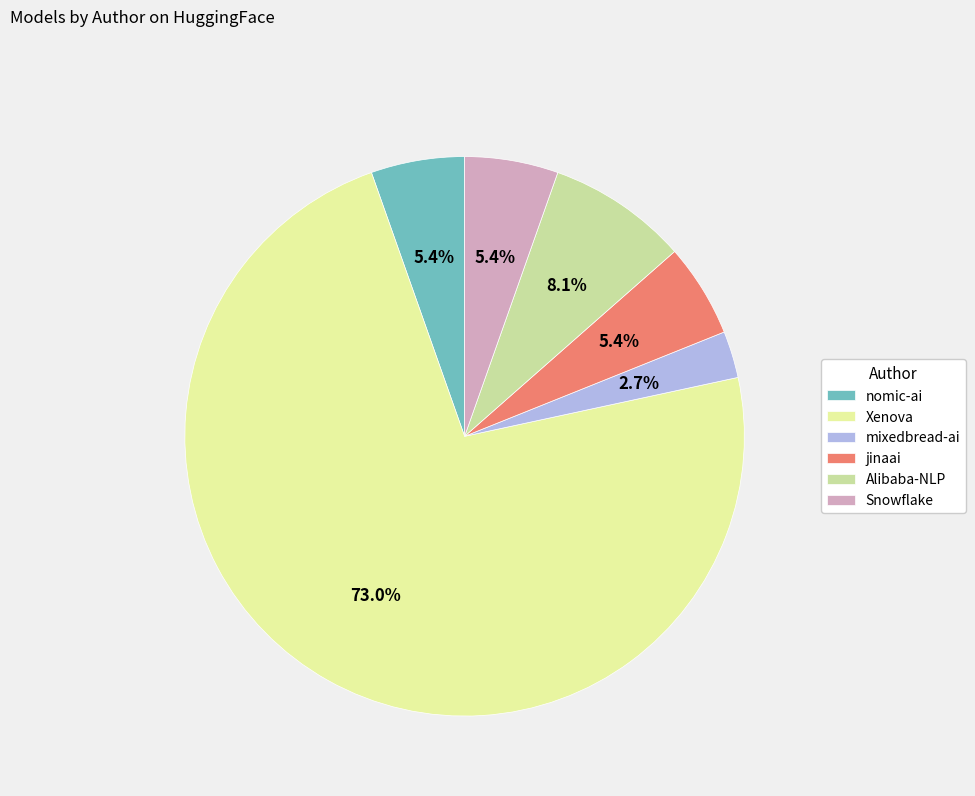

How many segments does this pie chart have?

6